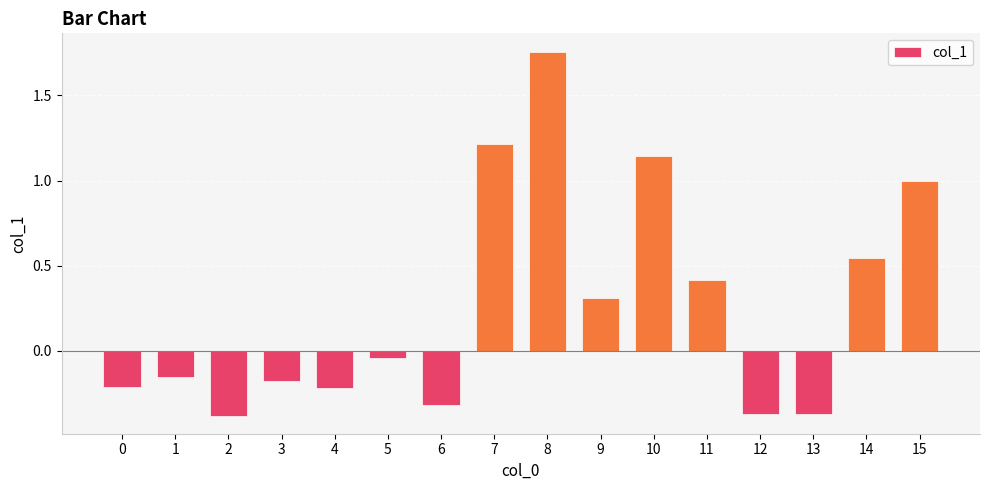

At which label is the value closest to 0?

5